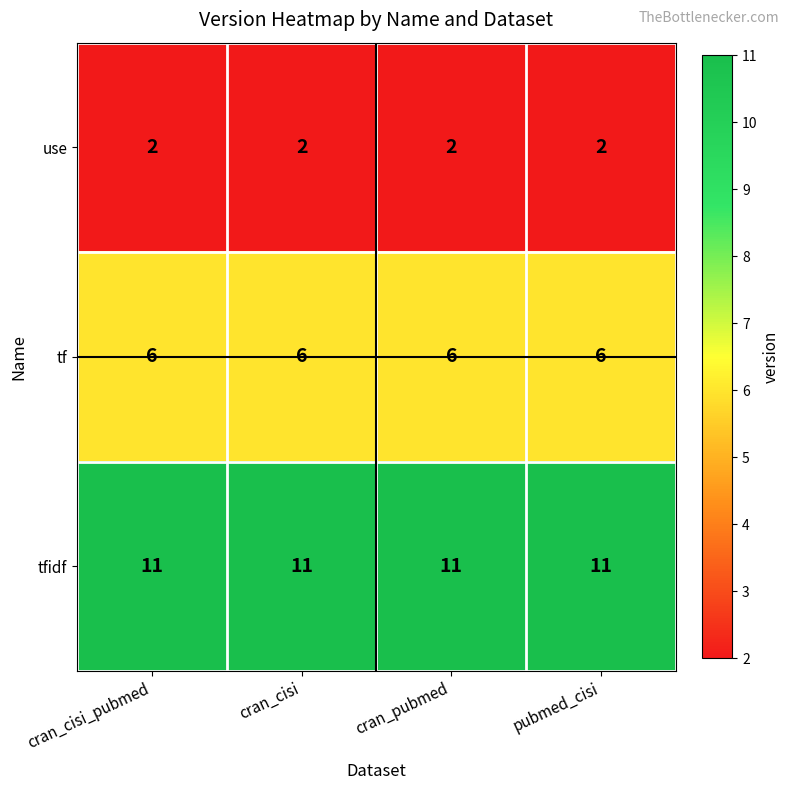

What is the smallest value displayed?

2